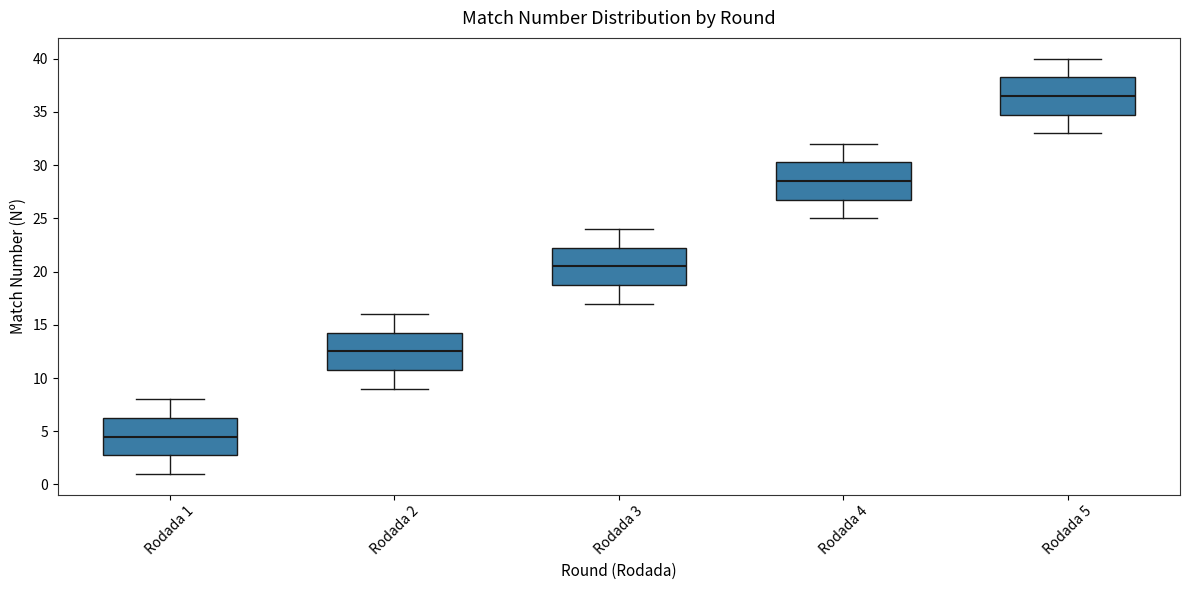

Which box's median line is the highest?

Rodada 5